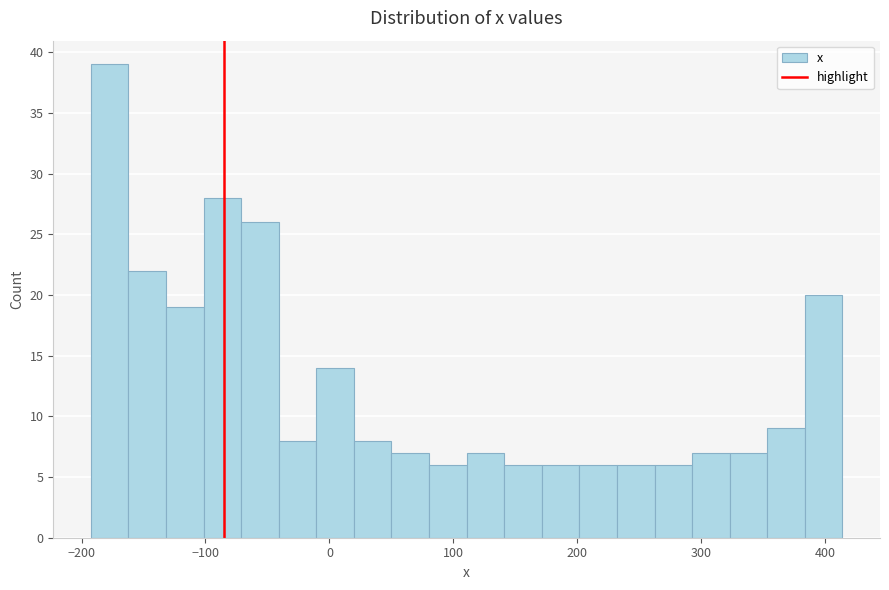

Read against the x-axis, roughly where is the centre of the tallest bar?

-180